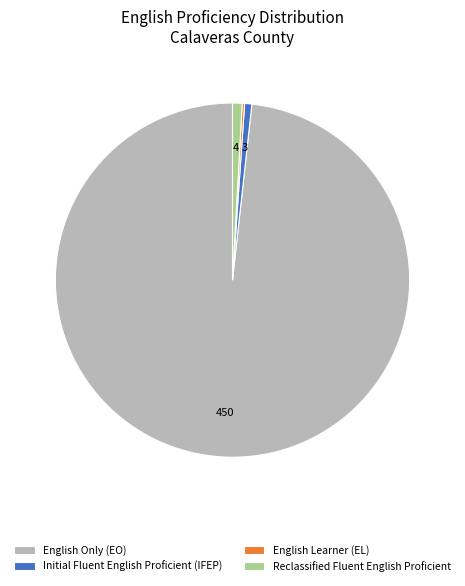

Is the sum of English Only (EO) and Reclassified Fluent English Proficient greater than half?

Yes